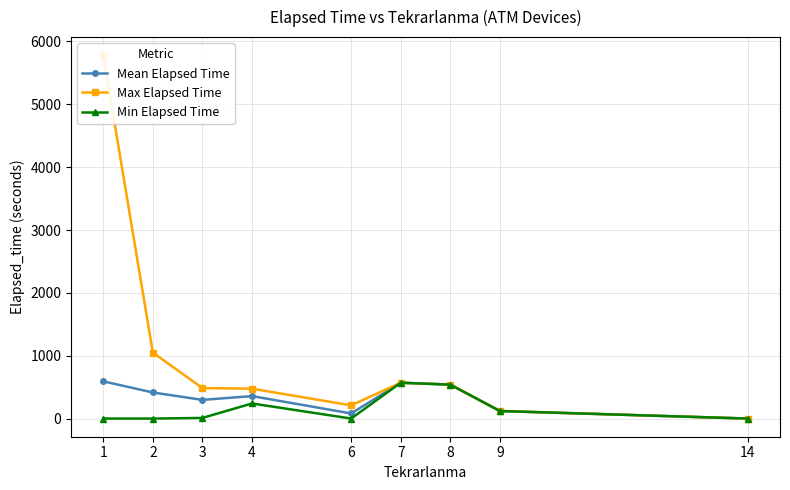

How many lines are shown in the chart?

3